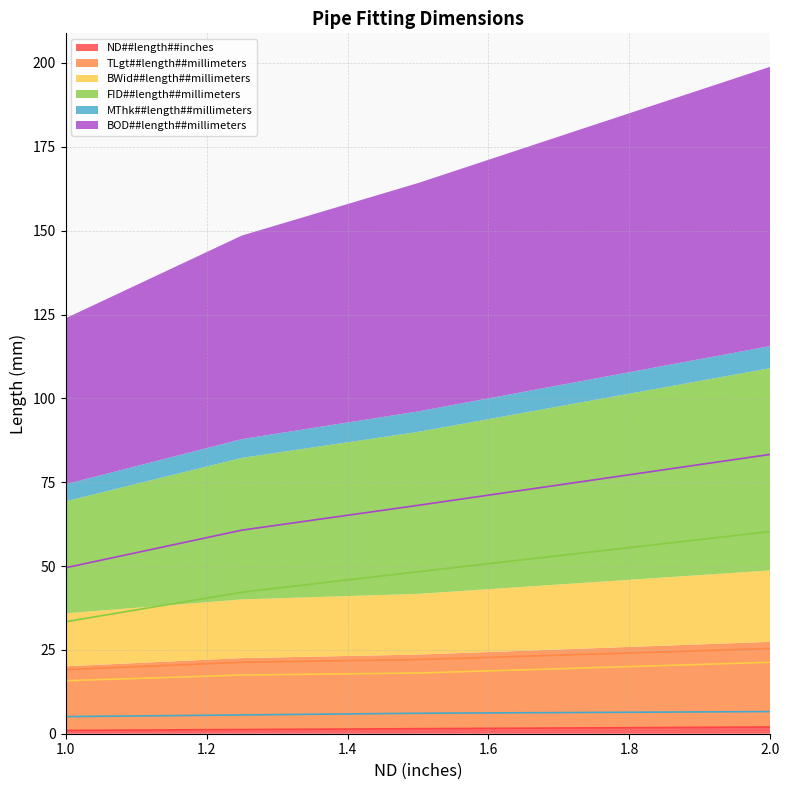

Count the number of data series in this chart.

6